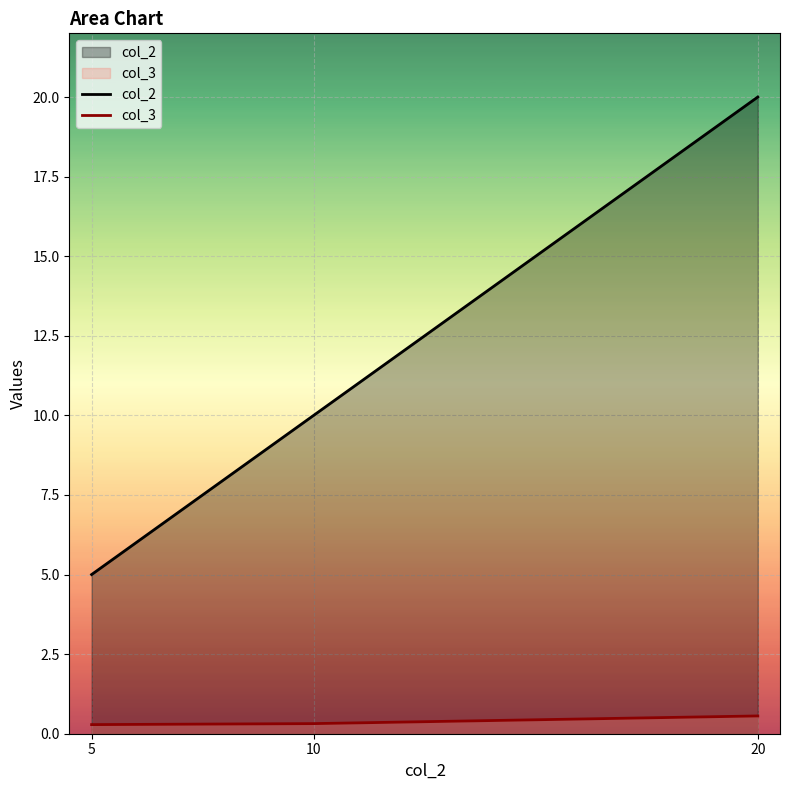

At which category does the chart reach its peak across all series?

20